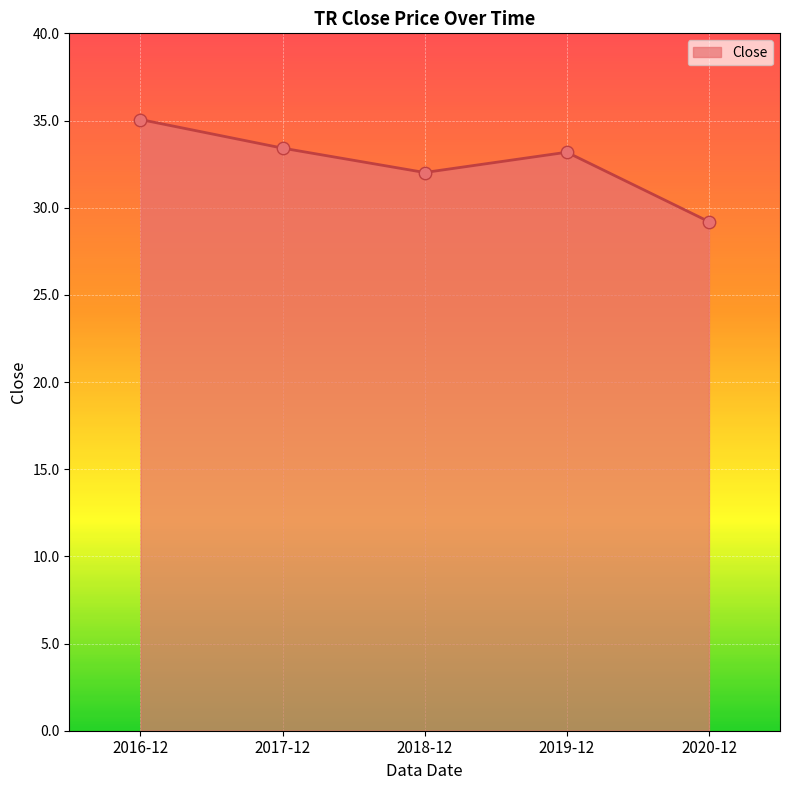

Which has a higher value, 2017-12 or 2020-12?

2017-12